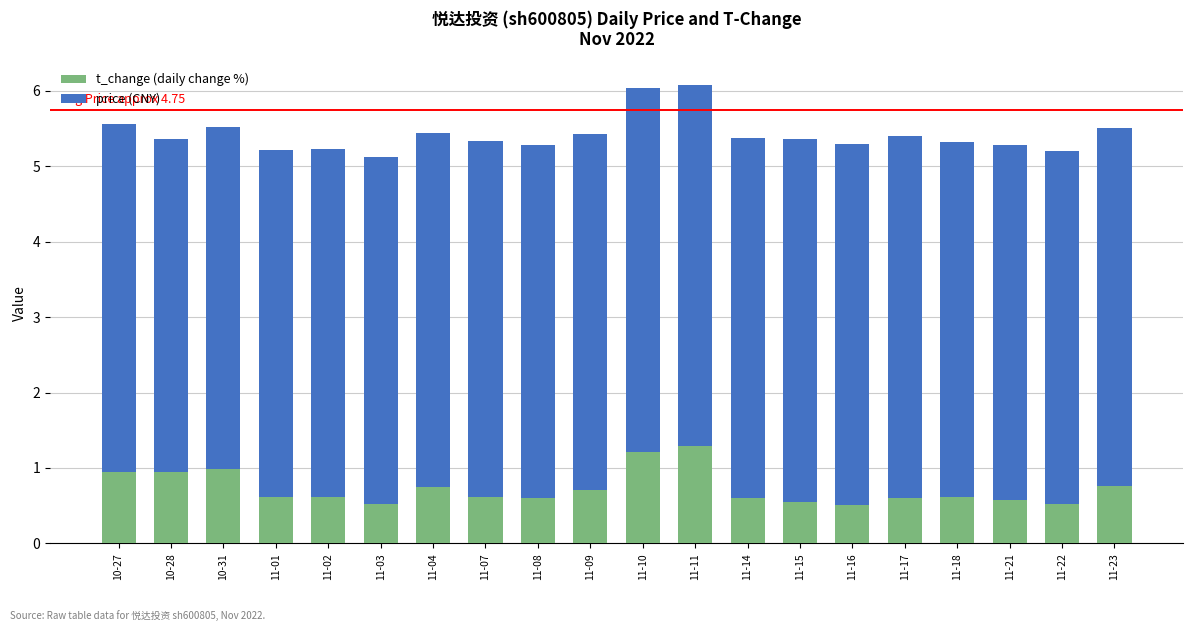

Does the chart contain stacked bars?

Yes